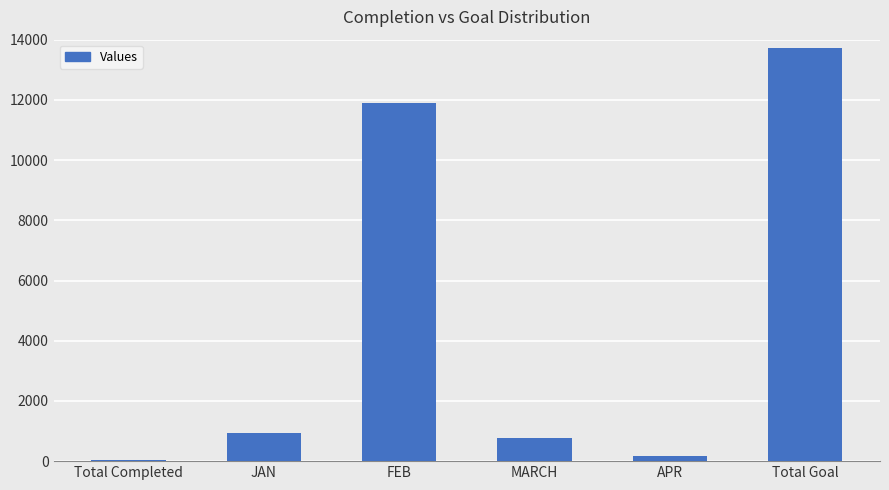

Are the bars grouped side by side (vs. stacked)?

No